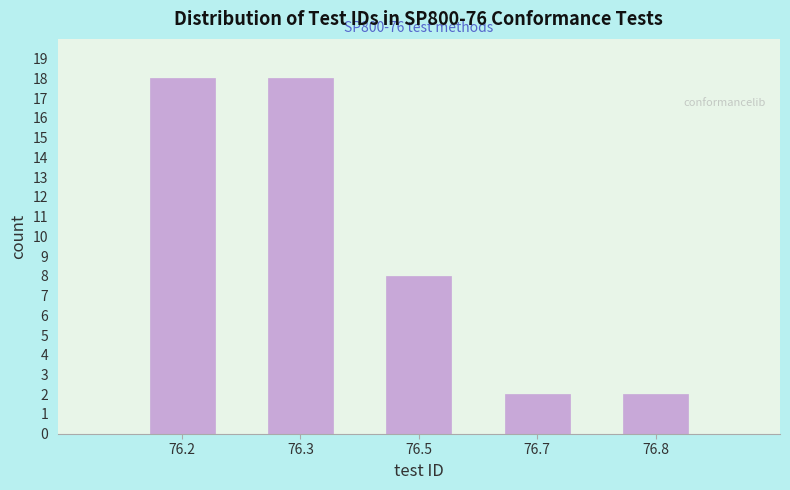

Reading left to right, list all the values displayed in this chart.

76.2=18	76.3=18	76.5=8	76.7=2	76.8=2